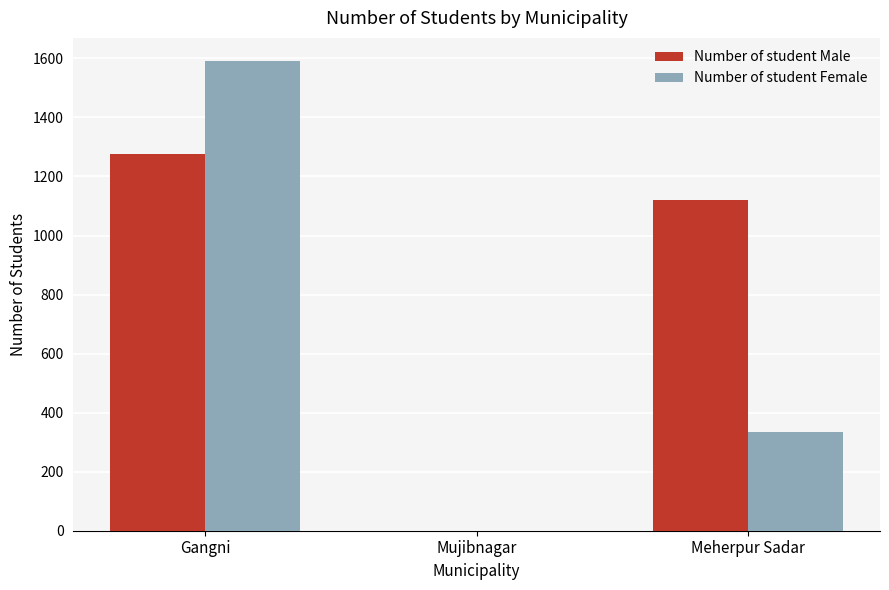

Which category has the highest value in the Number of student Male series?

Gangni